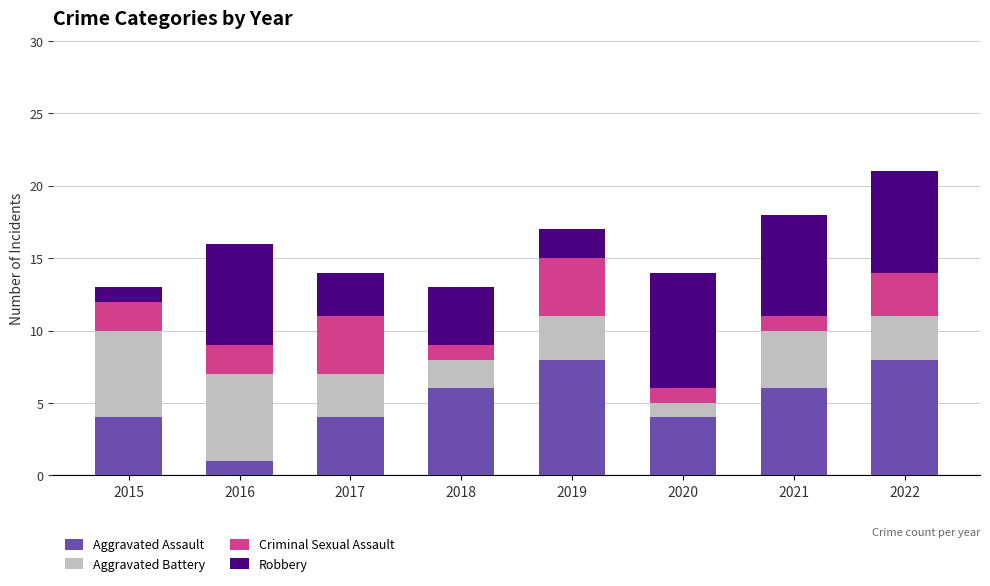

The value of Aggravated Assault at 2021 is 8. True or false?

False